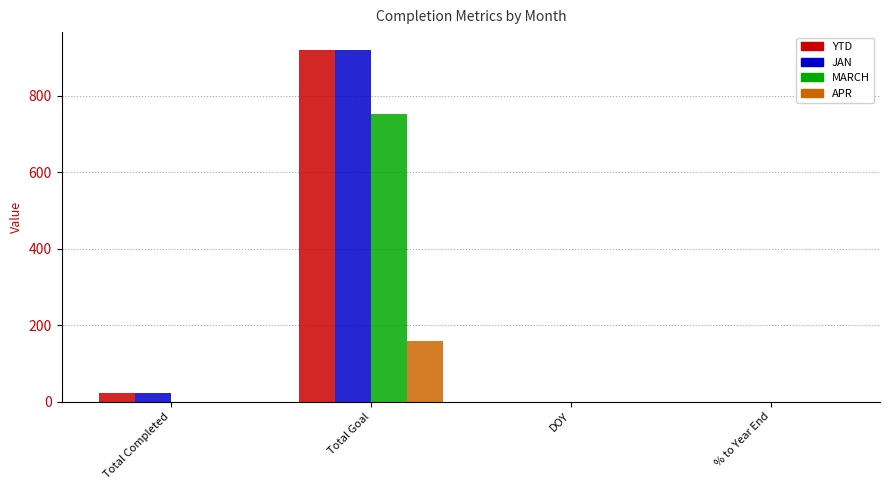

What is the sum of the YTD values at Total Completed and DOY?

23